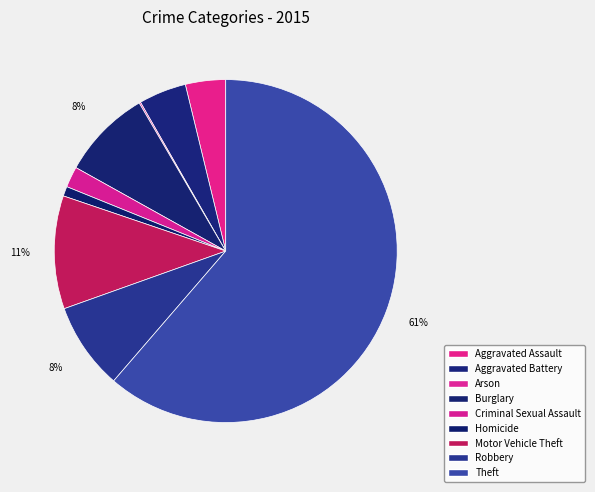

To the nearest percent, what is the combined percentage of Motor Vehicle Theft and Robbery?

19%